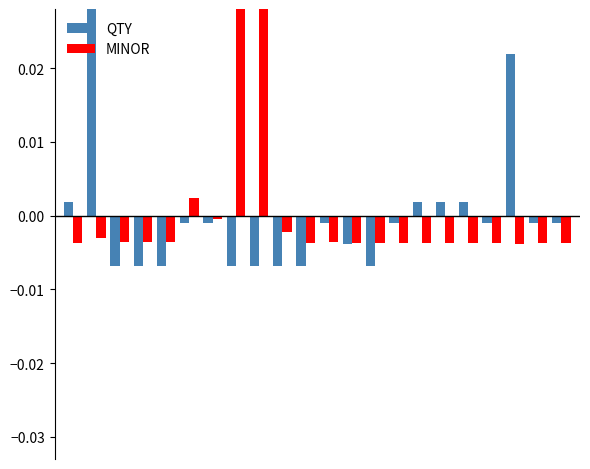

What are all the series names shown in the legend?

QTY, MINOR